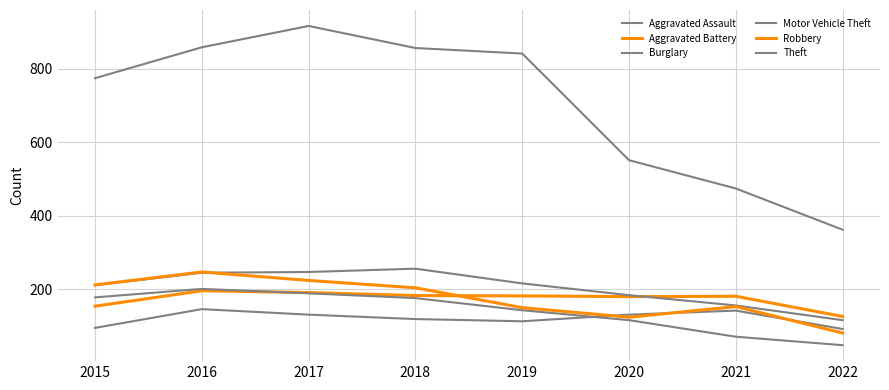

Does the chart have visible grid lines?

Yes